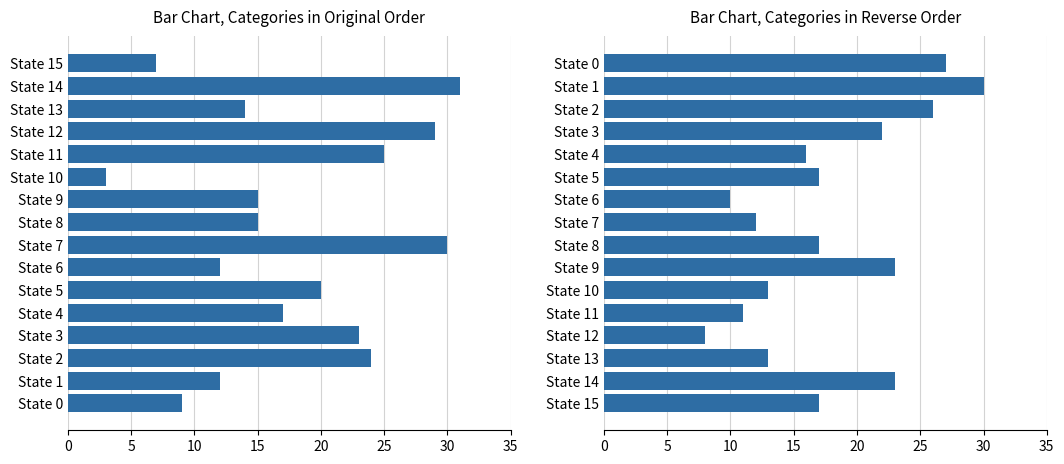

At which category is the sum across all series the highest?

14